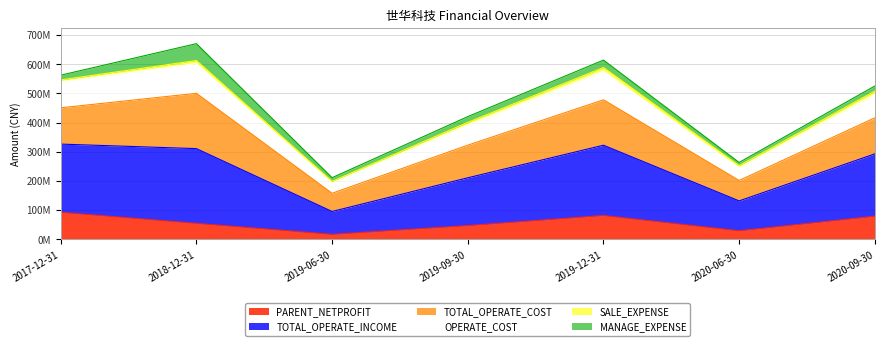

What are all the series names shown in the legend?

PARENT_NETPROFIT, TOTAL_OPERATE_INCOME, TOTAL_OPERATE_COST, OPERATE_COST, SALE_EXPENSE, MANAGE_EXPENSE